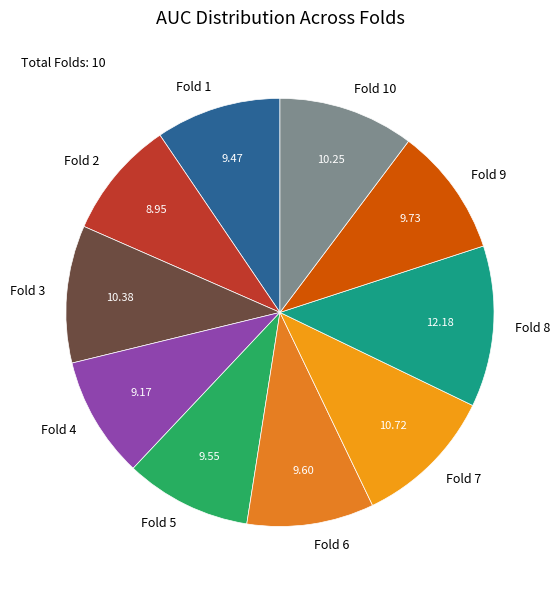

Do Fold 4 and Fold 10 together represent more than half of the pie?

No